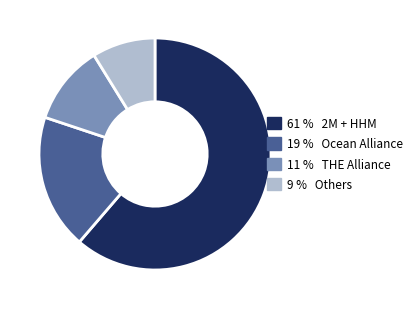

Does any single category account for the majority?

Yes